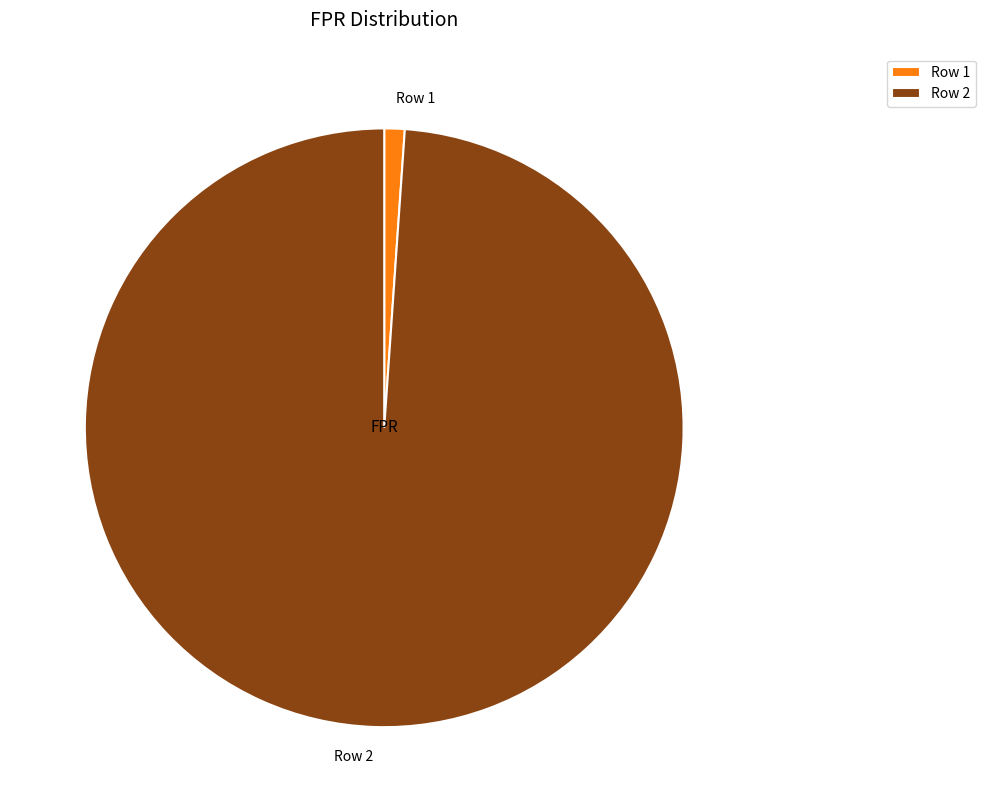

Is it true that Row 2 is 89% of the pie?

False